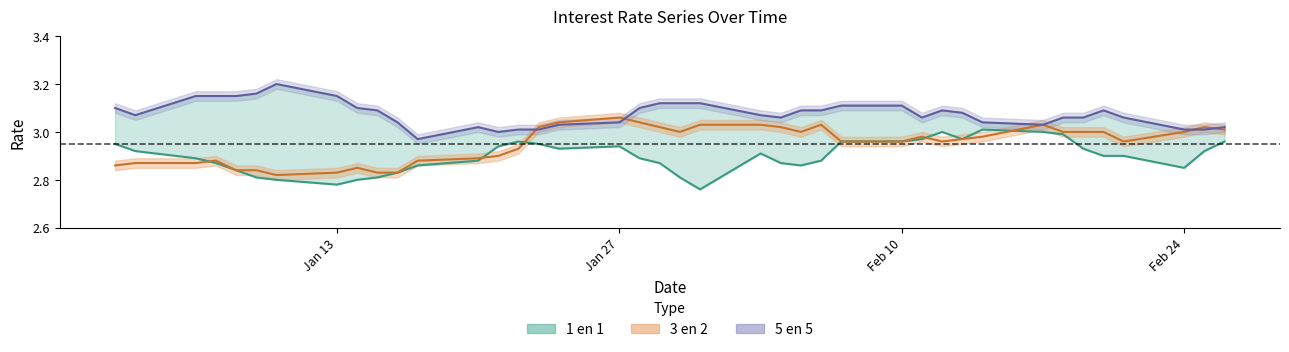

True or false: 3 en 2 and 1 en 1 intersect in this chart.

True